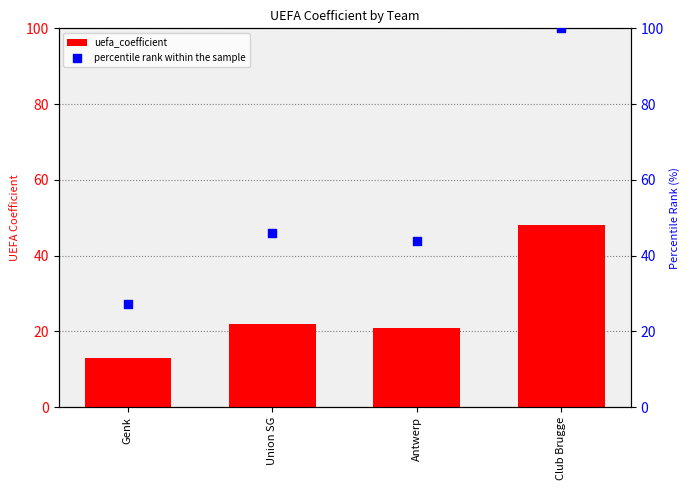

Is the value of percentile rank within the sample at Union SG greater than the value of uefa_coefficient at Union SG?

Yes